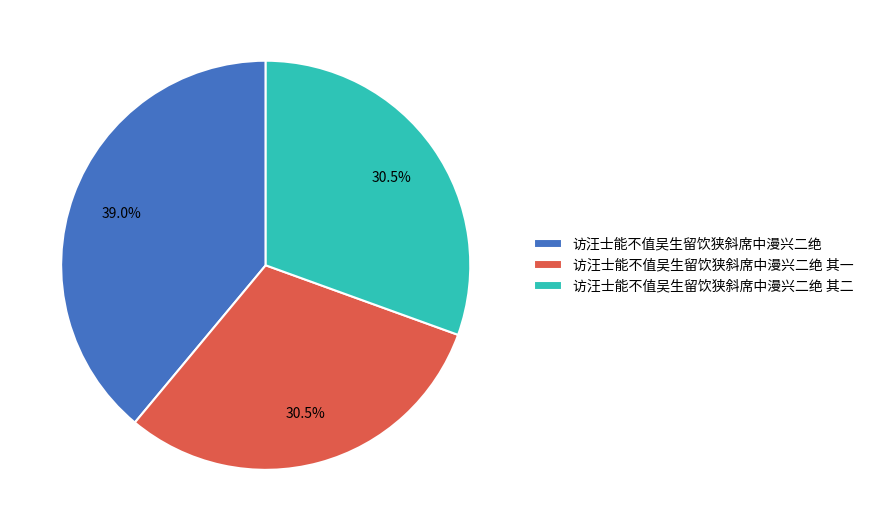

Does any single category account for the majority?

No